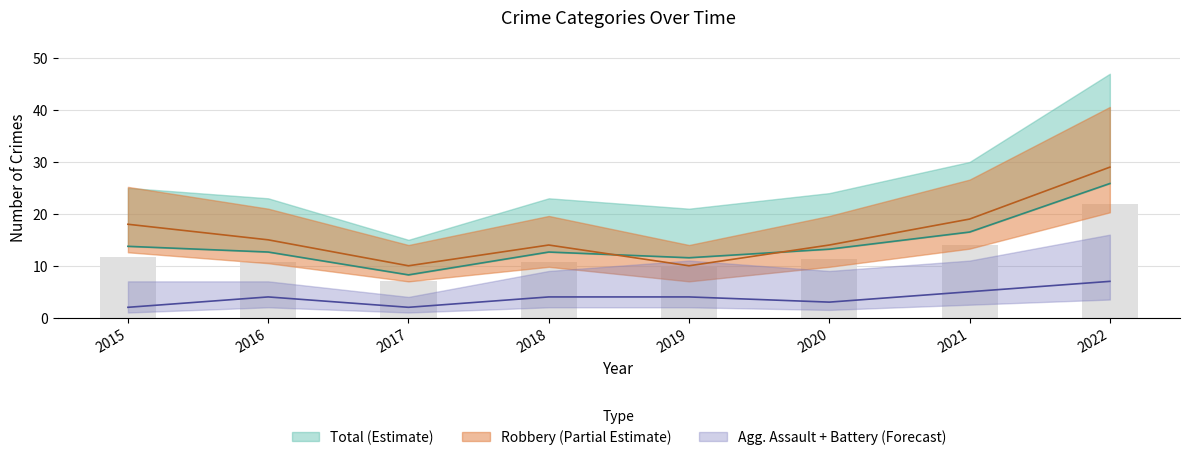

Reading left to right, extract all data points from this chart.

Robbery: 18.0	15.0	10.0	14.0	10.0	14.0	19.0	29.0
Aggravated Assault: 2.0	4.0	2.0	4.0	4.0	3.0	5.0	7.0
Total: 13.8	12.7	8.2	12.7	11.6	13.2	16.5	25.9